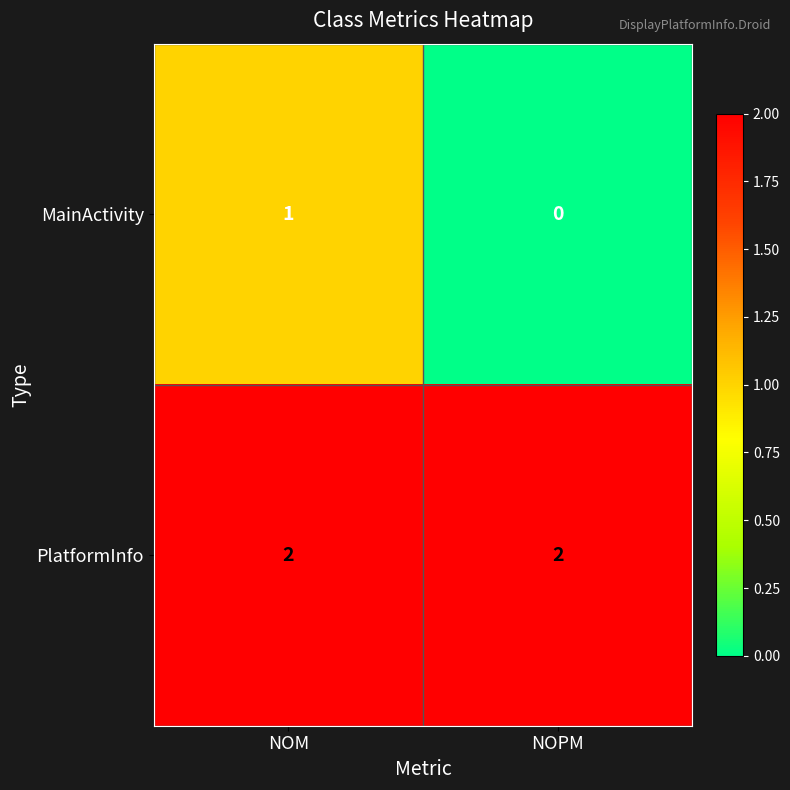

At how many categories does at least one series exceed 1?

2